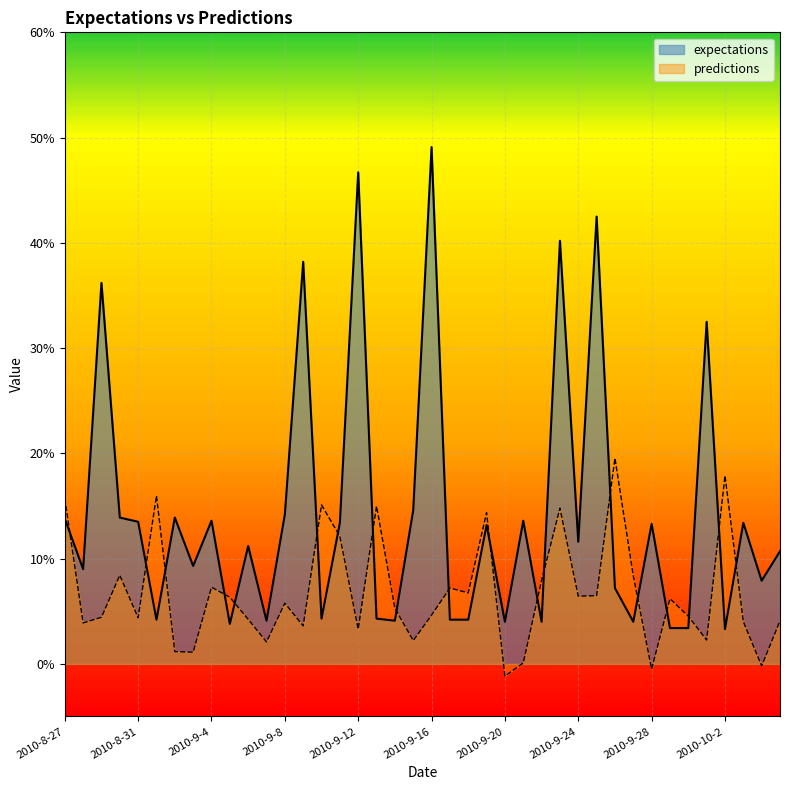

Which series changed the most between 2010-8-28 and 2010-9-4?

expectations